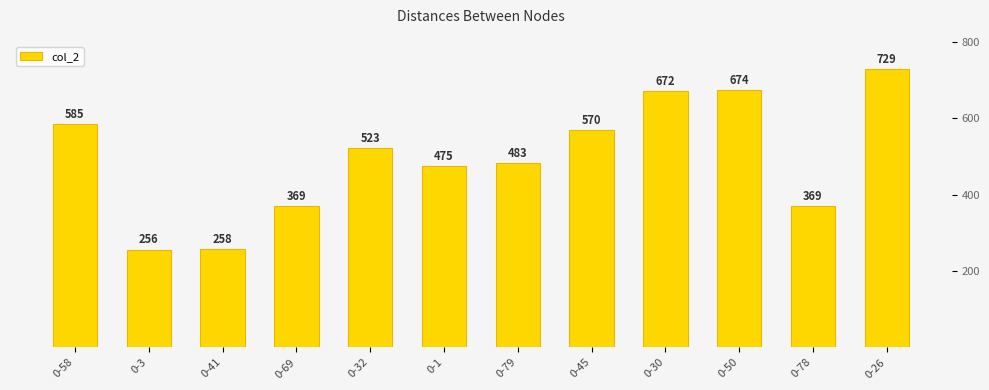

What is the label of the 12th bar from the right?

0-58